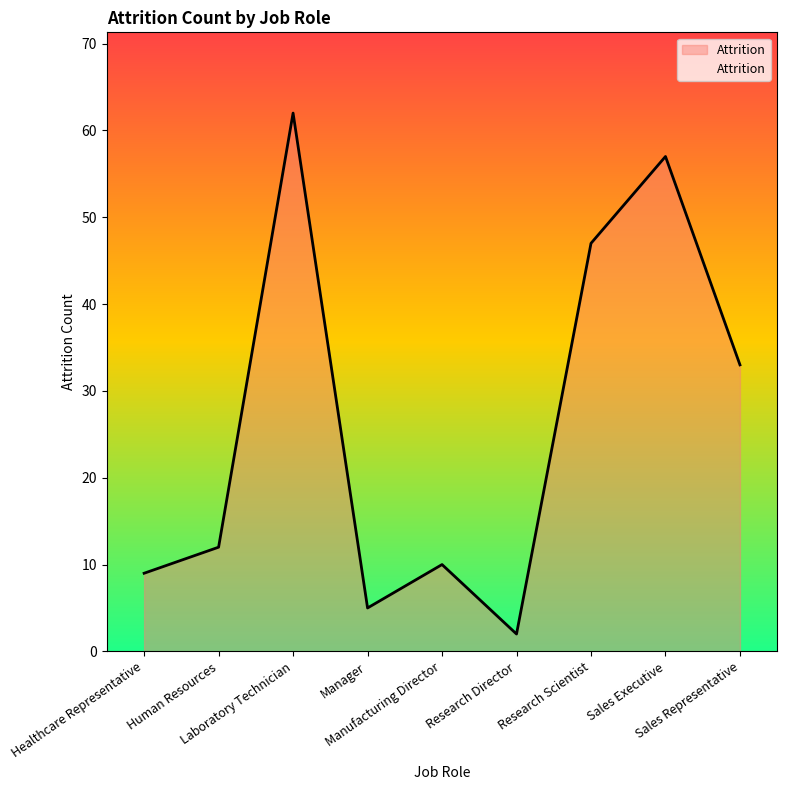

Rank the categories by value from highest to lowest.

Laboratory Technician, Sales Executive, Research Scientist, Sales Representative, Human Resources, Manufacturing Director, Healthcare Representative, Manager, Research Director